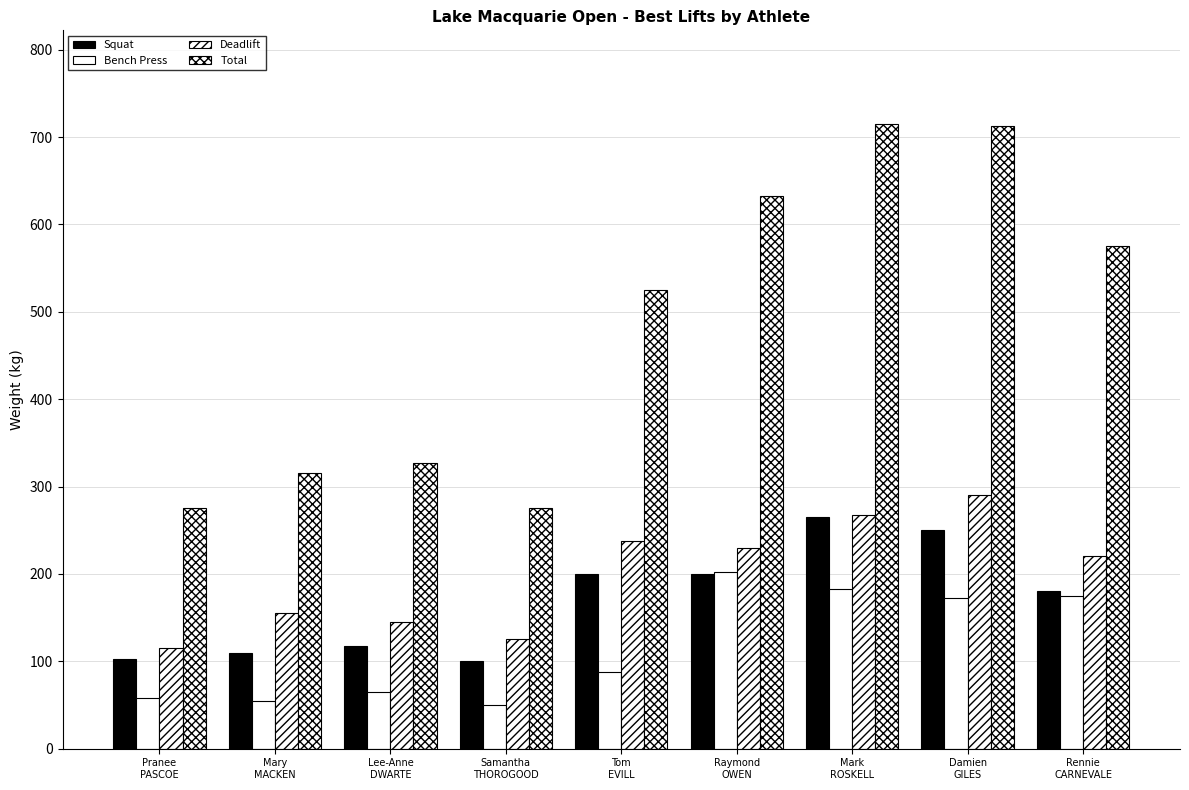

Reading left to right, transcribe all the data shown in this chart.

Squat: Pranee
PASCOE=102.5	Mary
MACKEN=110.0	Lee-Anne
DWARTE=117.5	Samantha
THOROGOOD=100.0	Tom
EVILL=200.0	Raymond
OWEN=200.0	Mark
ROSKELL=265.0	Damien
GILES=250.0	Rennie
CARNEVALE=180.0
Bench Press: Pranee
PASCOE=57.5	Mary
MACKEN=55.0	Lee-Anne
DWARTE=65.0	Samantha
THOROGOOD=50.0	Tom
EVILL=87.5	Raymond
OWEN=202.5	Mark
ROSKELL=182.5	Damien
GILES=172.5	Rennie
CARNEVALE=175.0
Deadlift: Pranee
PASCOE=115.5	Mary
MACKEN=155.0	Lee-Anne
DWARTE=145.0	Samantha
THOROGOOD=125.0	Tom
EVILL=237.5	Raymond
OWEN=230.0	Mark
ROSKELL=267.5	Damien
GILES=290.0	Rennie
CARNEVALE=220.0
Total: Pranee
PASCOE=275.5	Mary
MACKEN=315.5	Lee-Anne
DWARTE=327.5	Samantha
THOROGOOD=275.0	Tom
EVILL=525.0	Raymond
OWEN=632.5	Mark
ROSKELL=715.0	Damien
GILES=712.5	Rennie
CARNEVALE=575.0